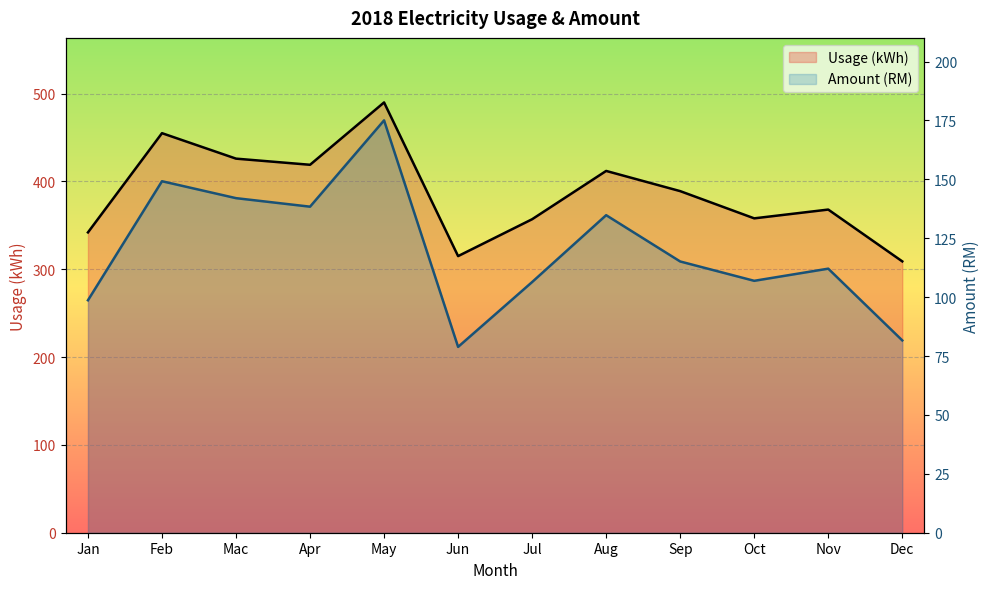

Is it true that Usage (kWh) equals 478.1 at Oct?

False